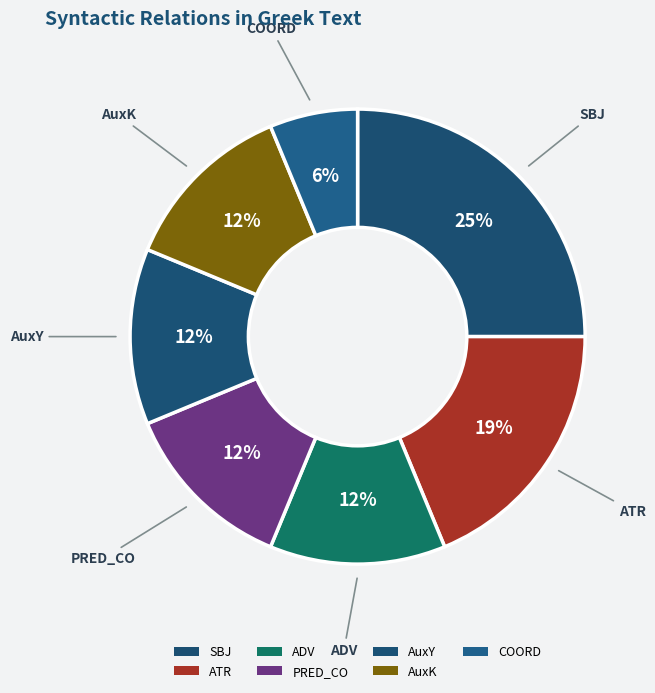

True or false: AuxK accounts for 5% of the total.

False